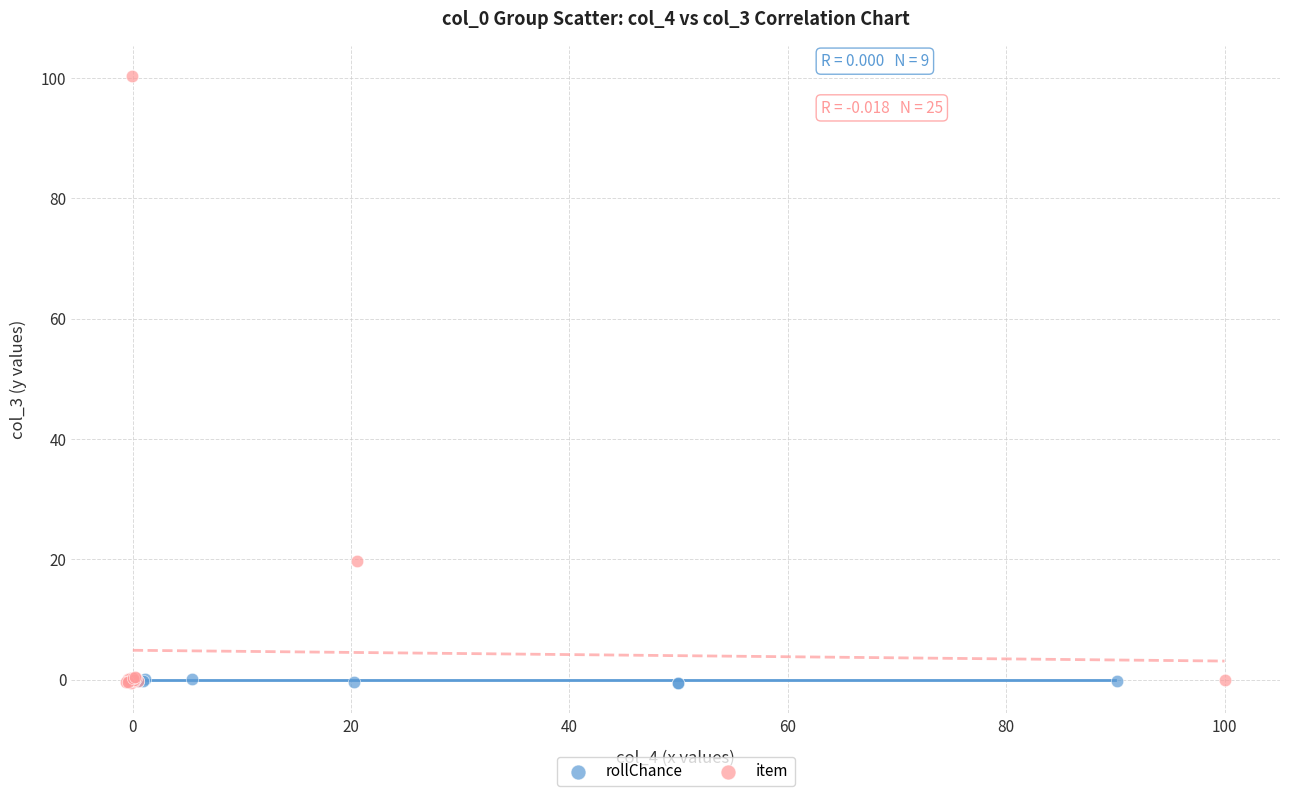

Which series has the largest Y range (max minus min)?

item